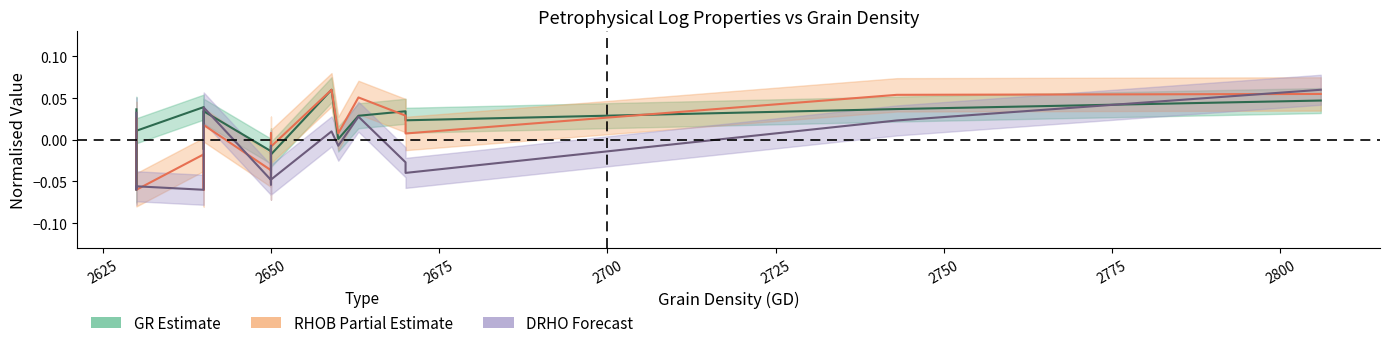

What is the difference between the maximum and second lowest values in the RHOB center series?

0.1